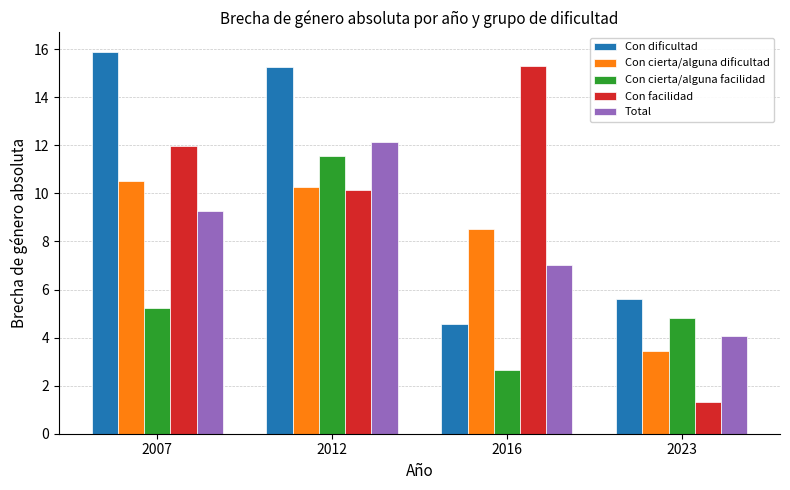

Are the bars grouped side by side (vs. stacked)?

Yes